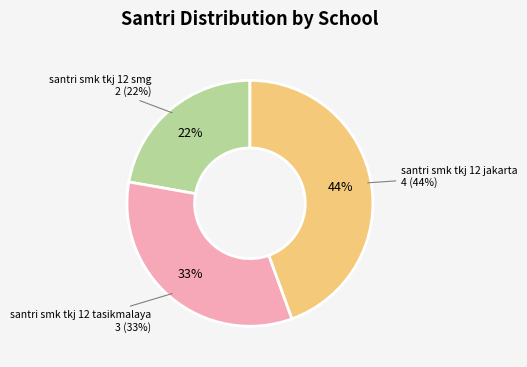

Is there any slice that represents more than half of the pie?

No